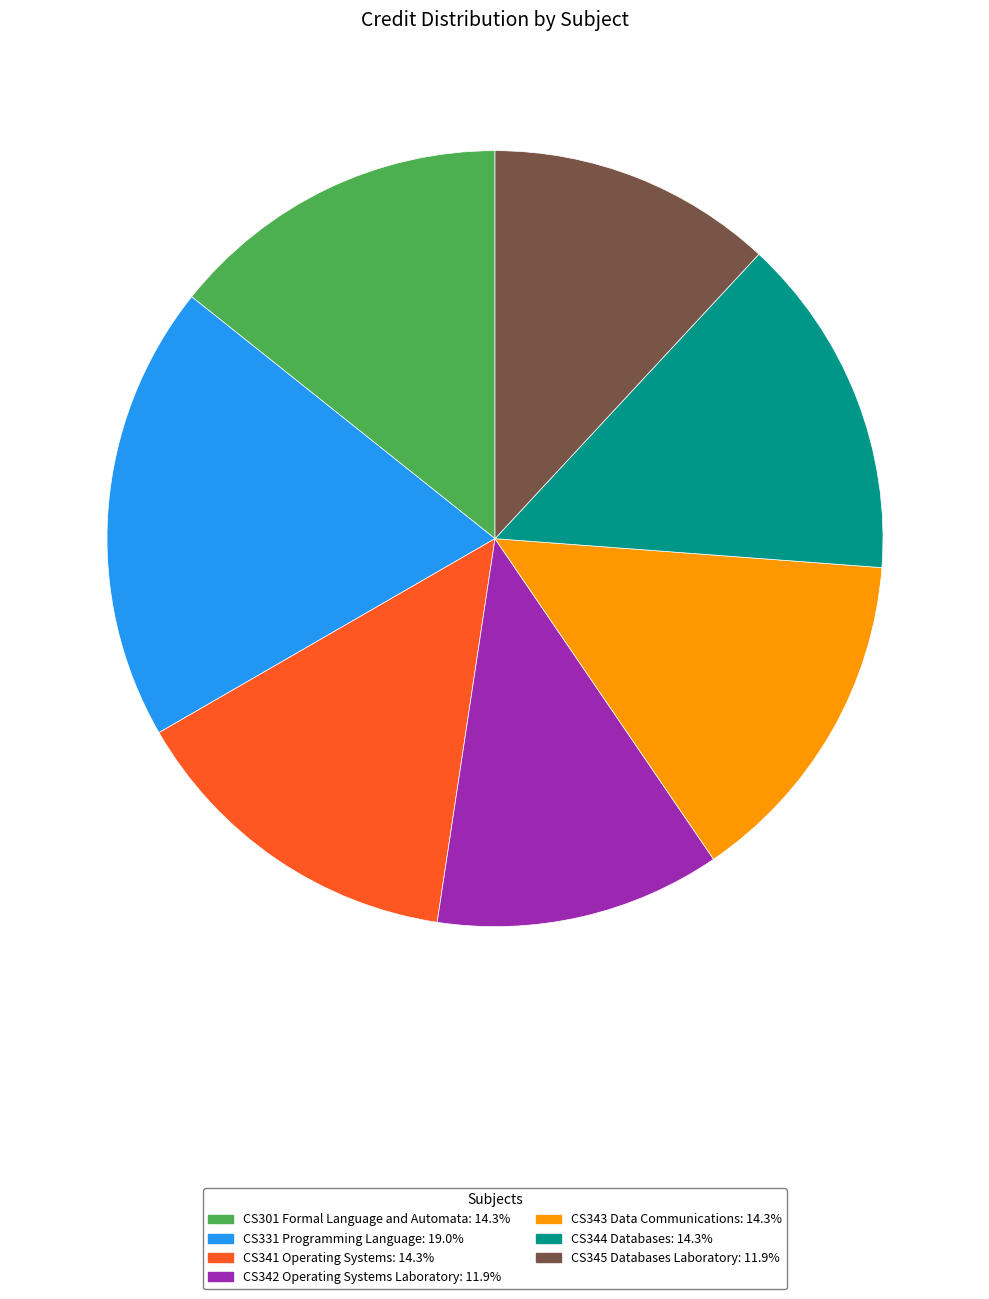

Which category has the biggest portion of the pie?

CS331 Programming Language